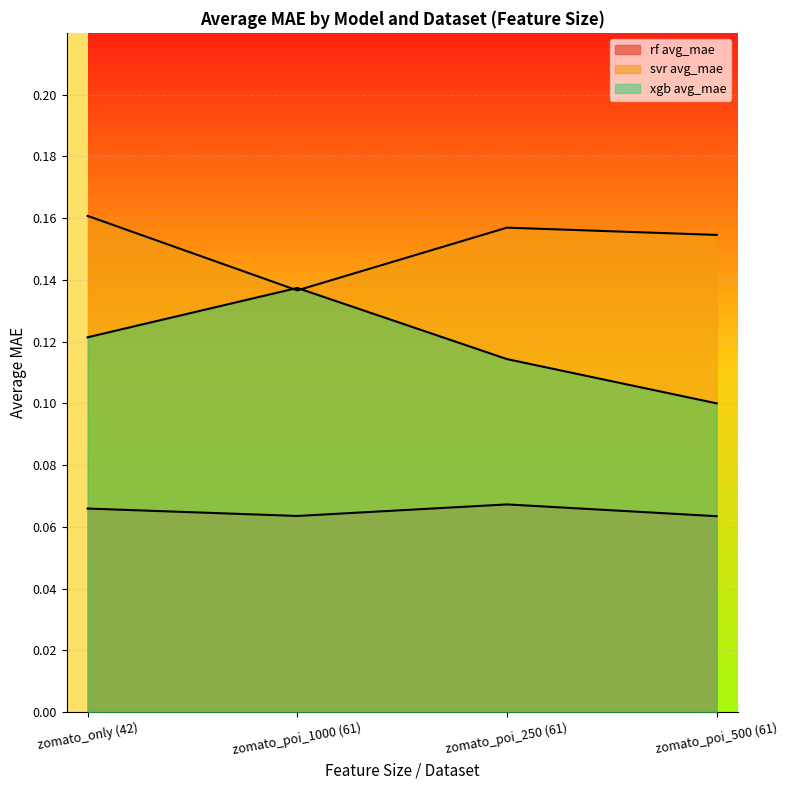

Is it true that rf avg_mae equals 0.1 at zomato_poi_250 (61)?

False